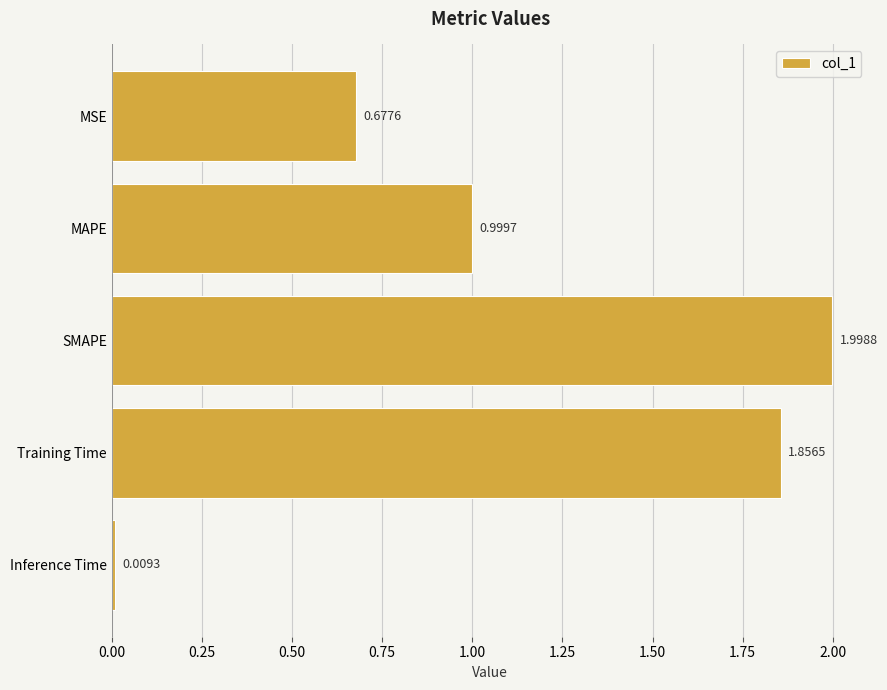

At which label is the value closest to 1?

MAPE